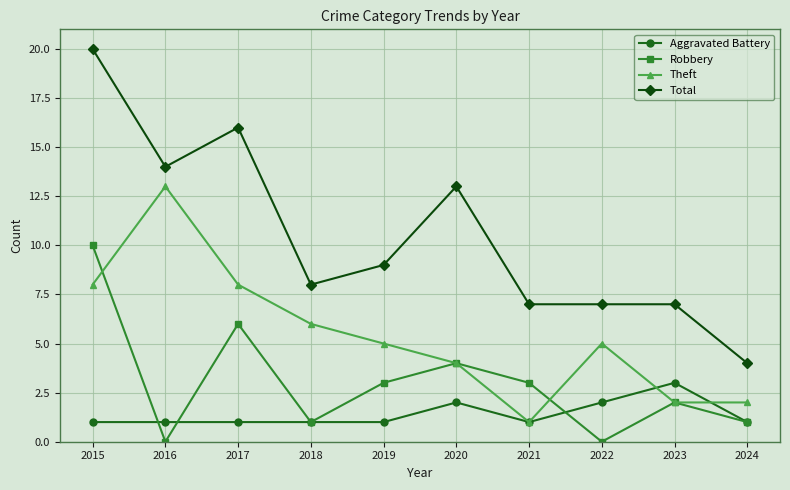

Is the value of Theft at 2020 greater than the value of Aggravated Battery at 2018?

Yes